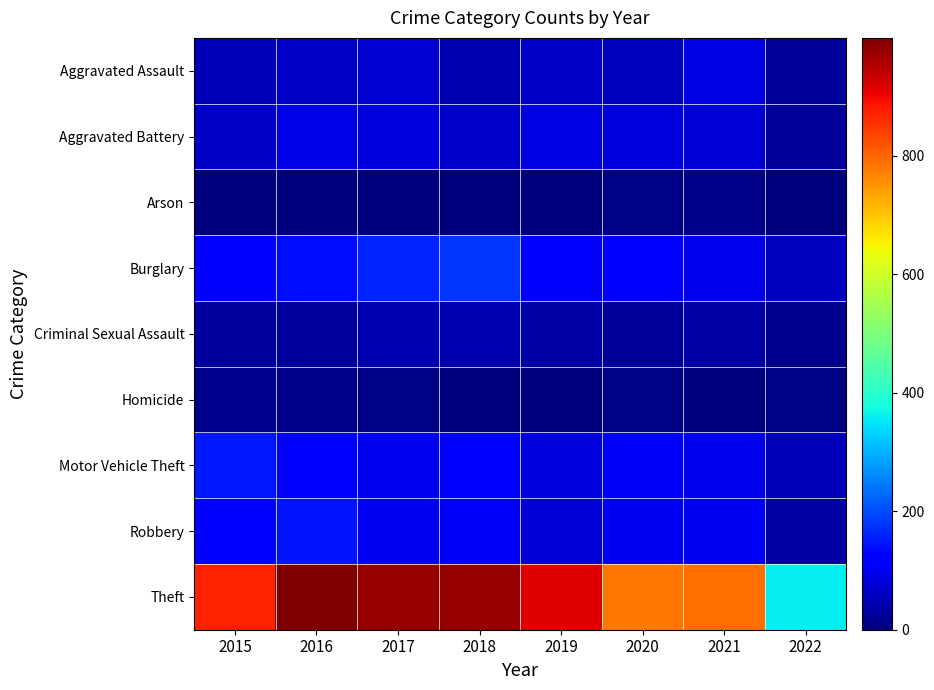

What is the maximum value shown in the chart?

999